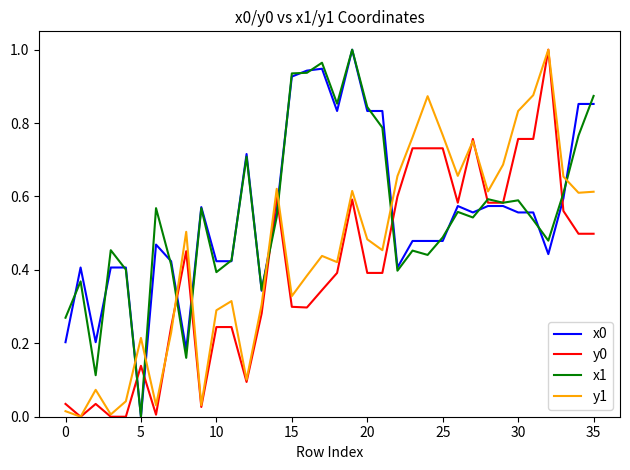

After their last crossing, which series has the higher values: x1 or y1?

x1